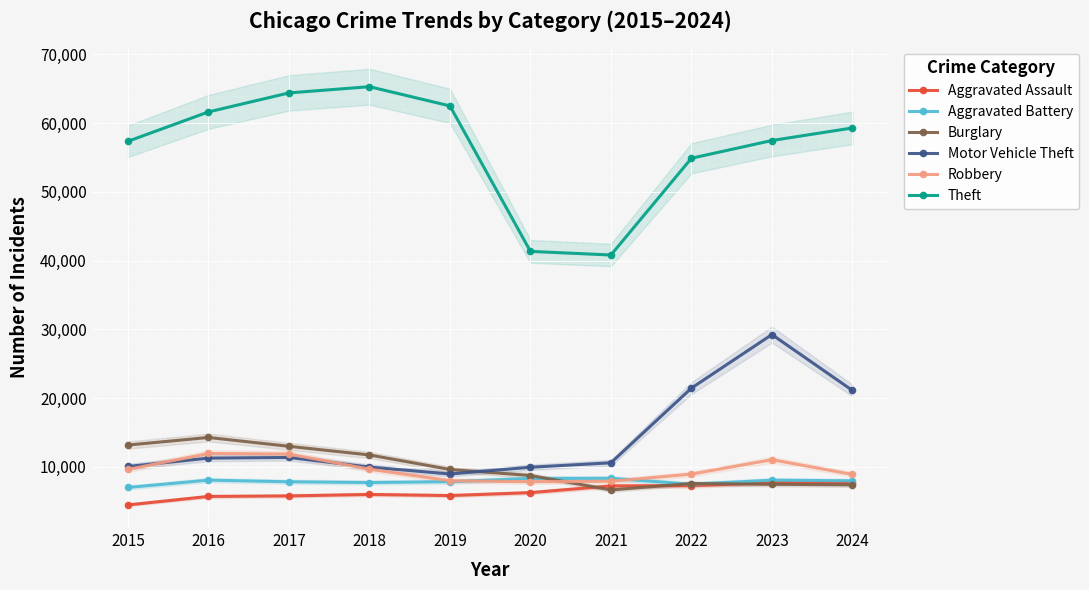

How many times do Robbery and Motor Vehicle Theft cross each other?

2